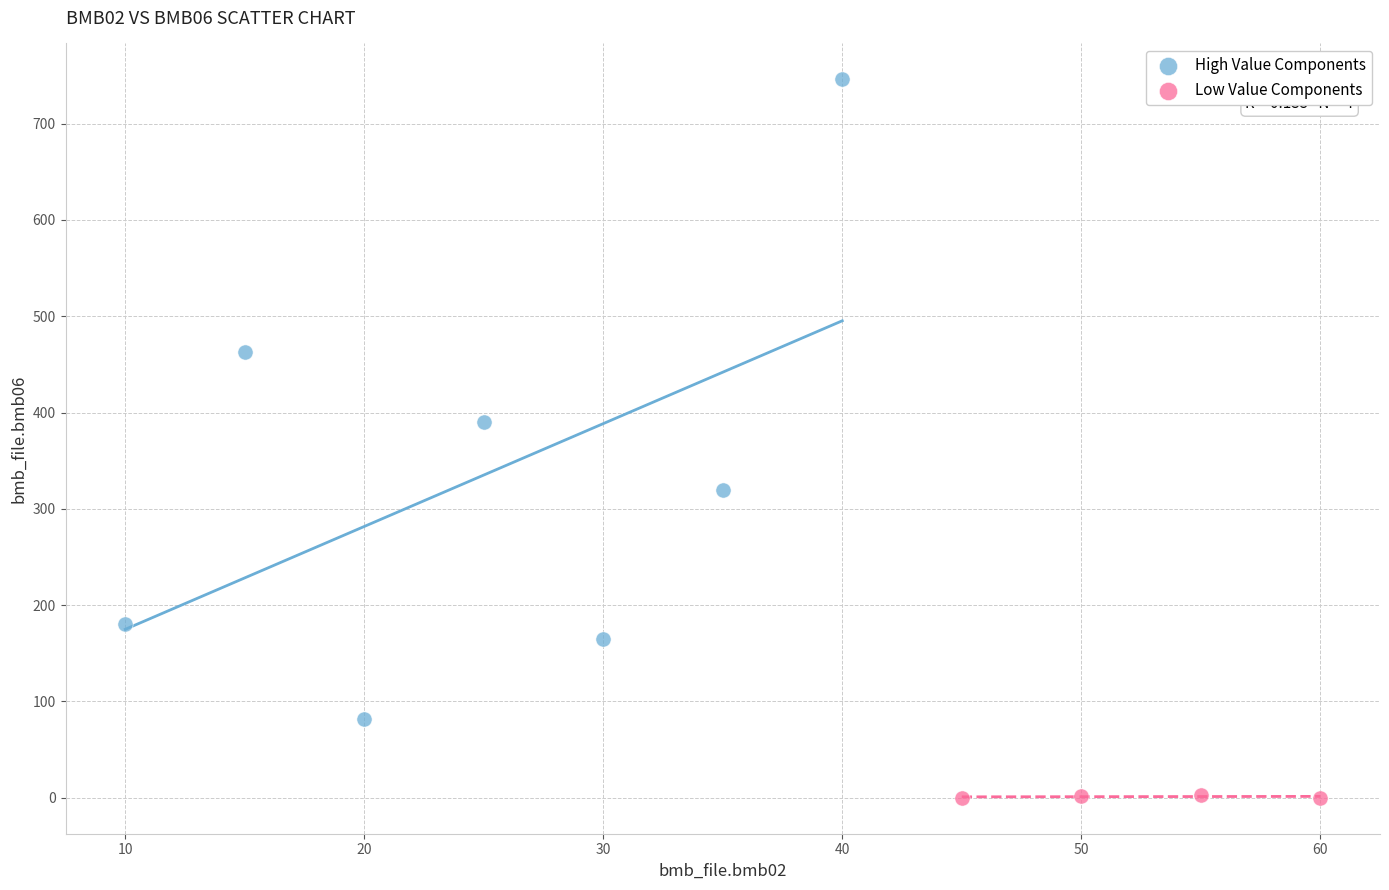

Which series contains the lowest Y value?

Low Value Components